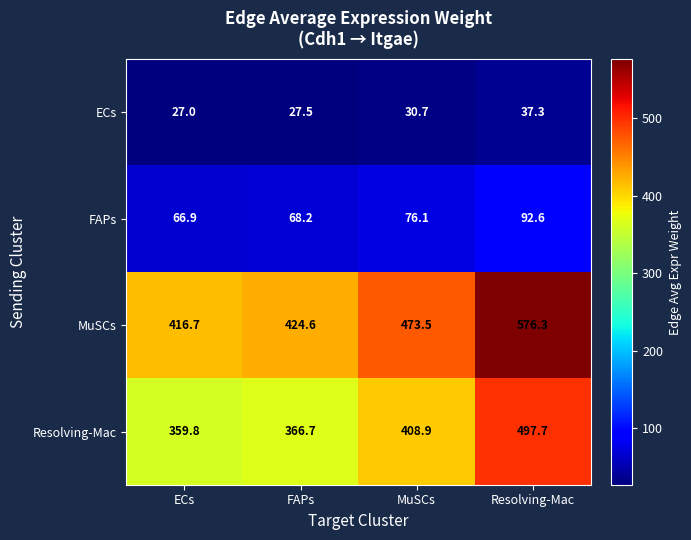

Reading left to right, extract all data points from this chart.

ECs: 27.0	27.5	30.7	37.3
FAPs: 66.9	68.2	76.1	92.6
MuSCs: 416.7	424.6	473.5	576.3
Resolving-Mac: 359.8	366.7	408.9	497.7